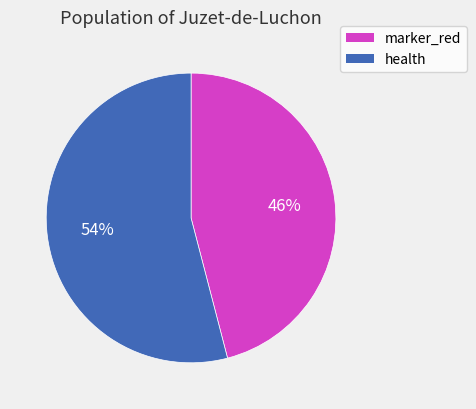

Rank the categories by value from lowest to highest.

marker_red, health